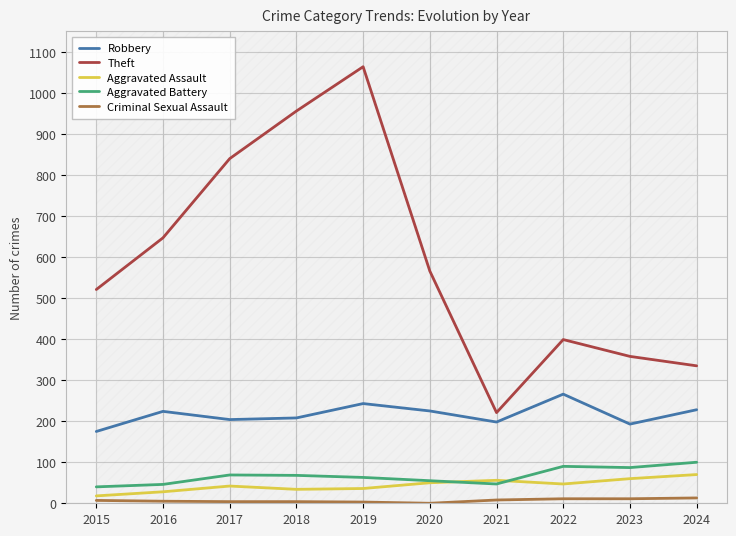

What is the sum of all Criminal Sexual Assault values?

66